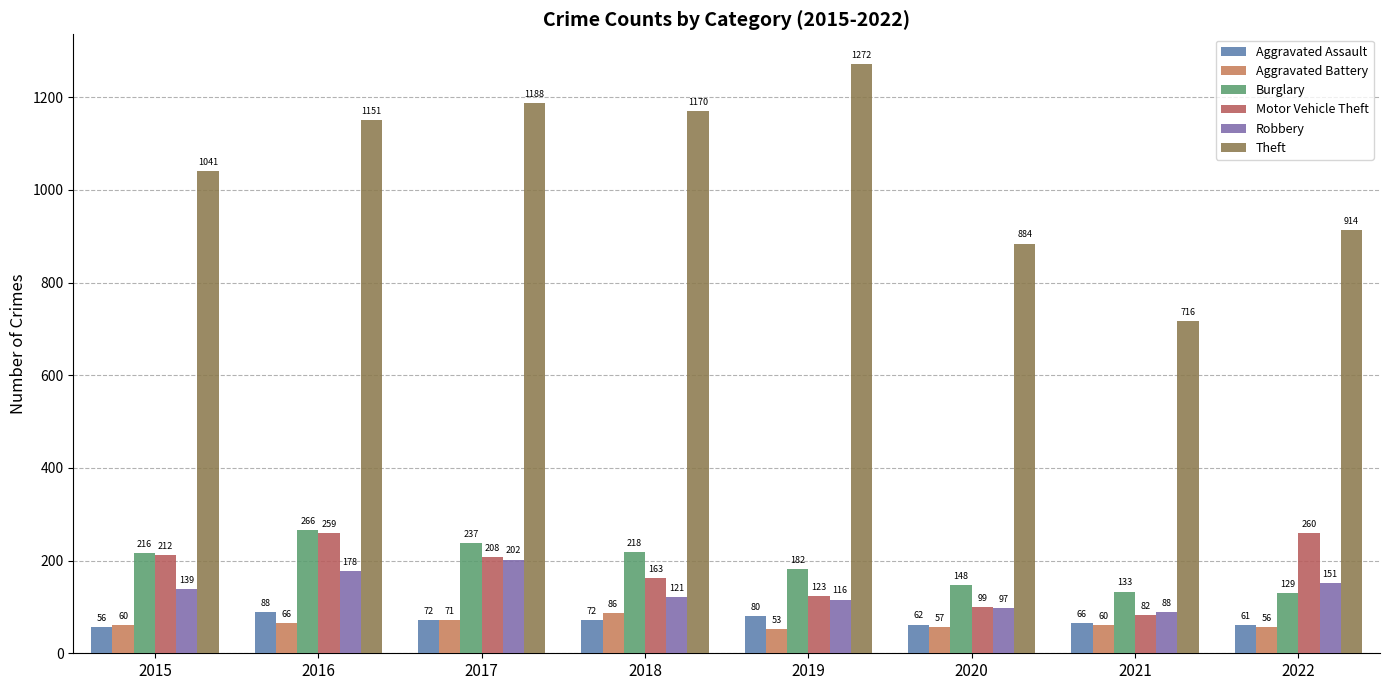

How many values in the Burglary series are below 216?

4